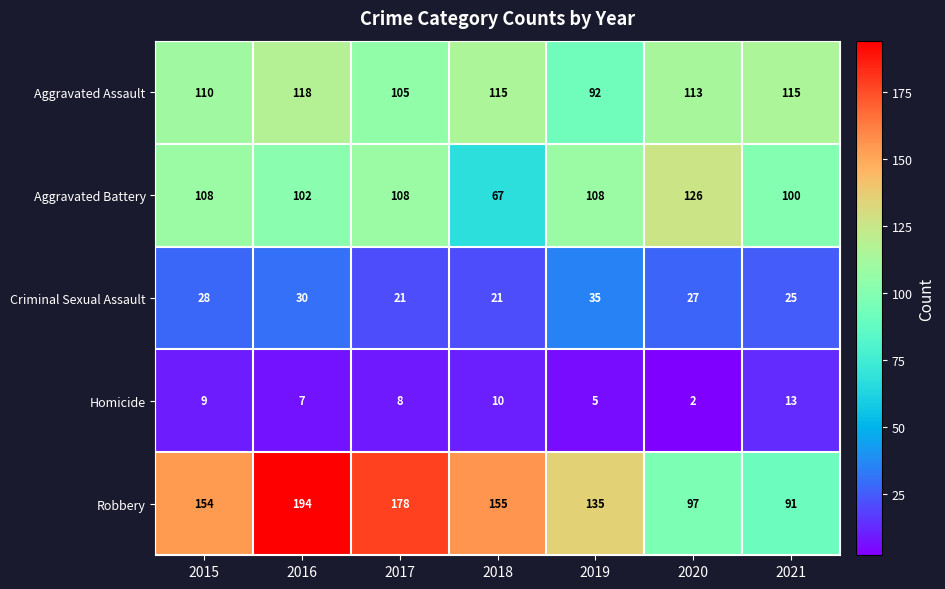

What is the sum of all Aggravated Assault values?

768